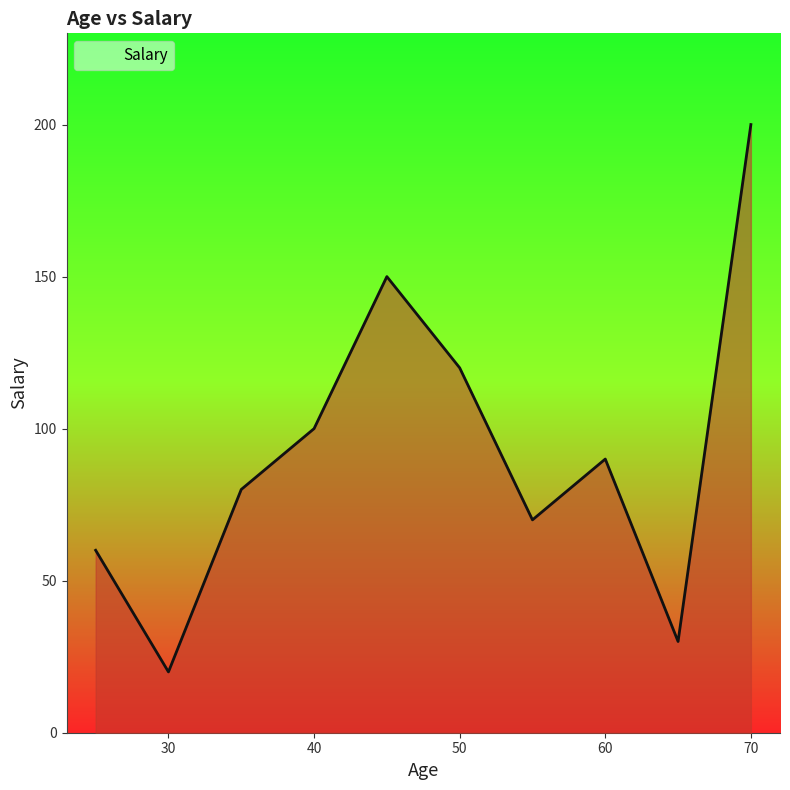

What is the greatest value displayed?

200